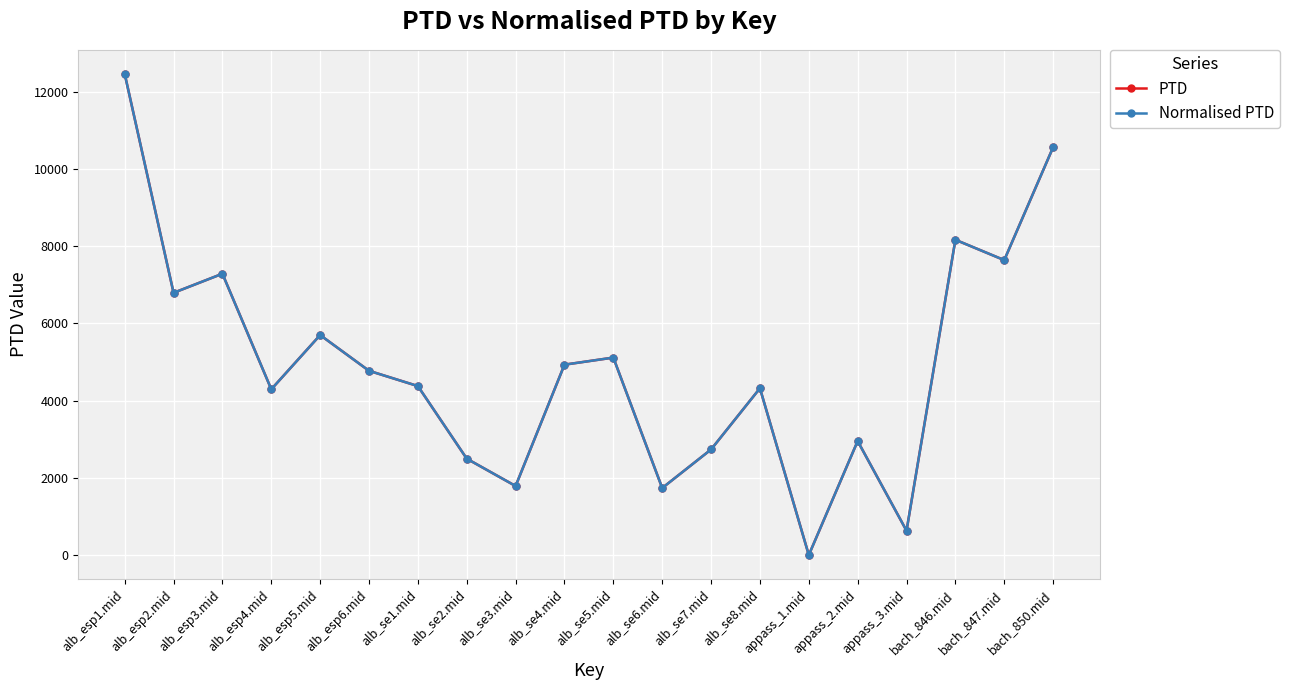

At which label does Normalised PTD reach its minimum?

appass_1.mid